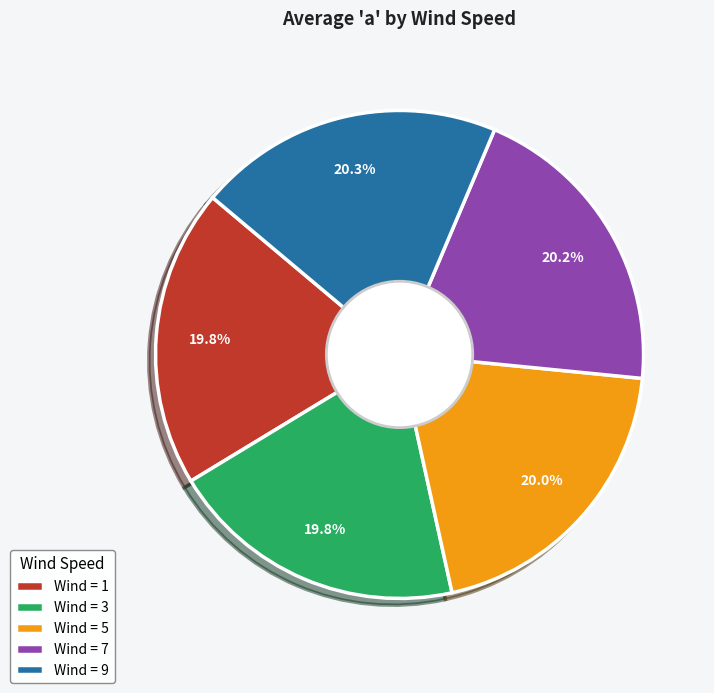

Combined, do Wind = 9 and Wind = 3 account for over 50%?

No